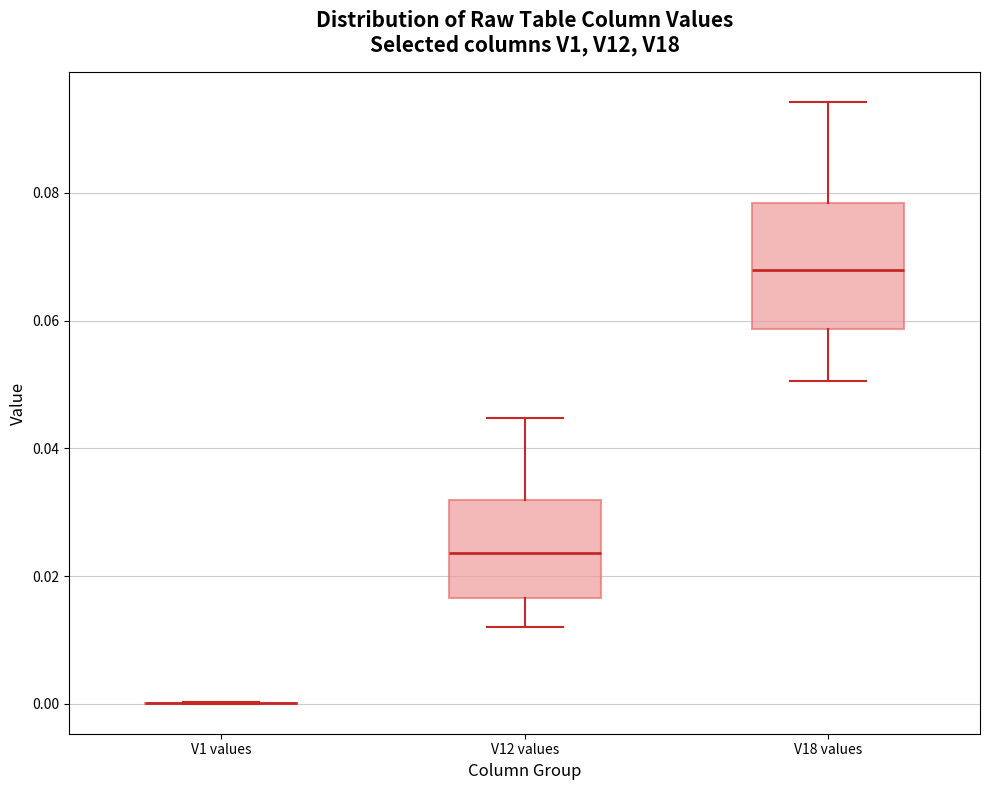

Which box is the tallest, from its lower edge to its upper edge?

V18 values